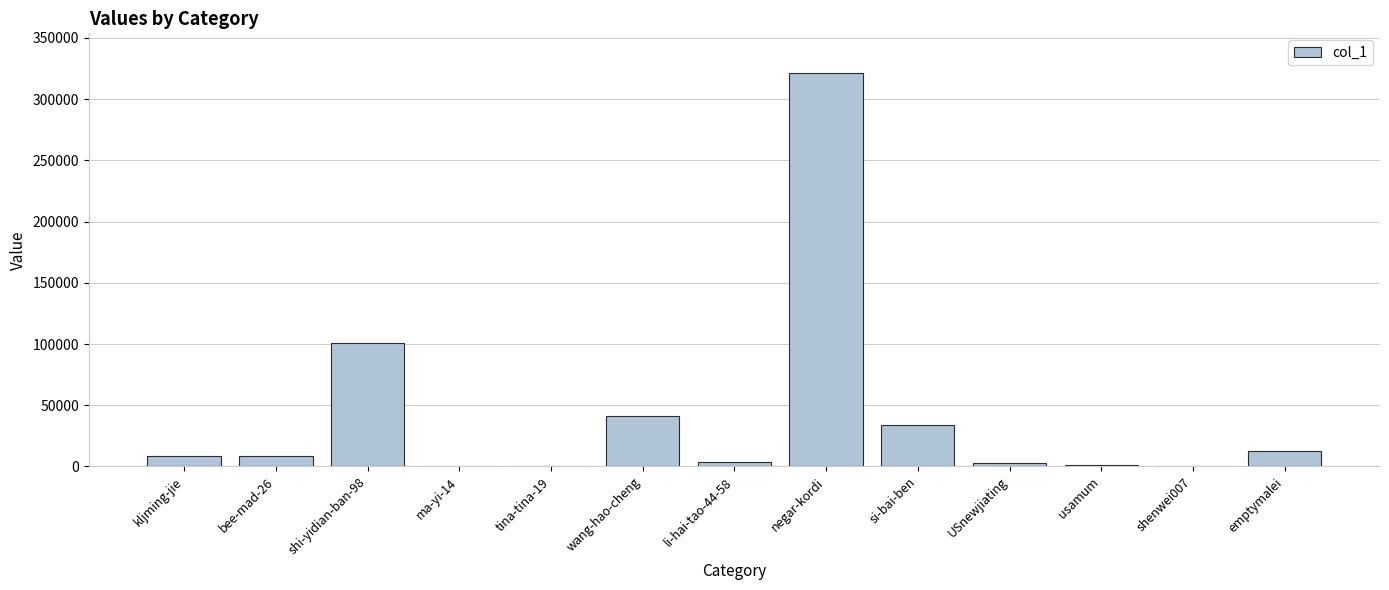

Count the number of data series in this chart.

1